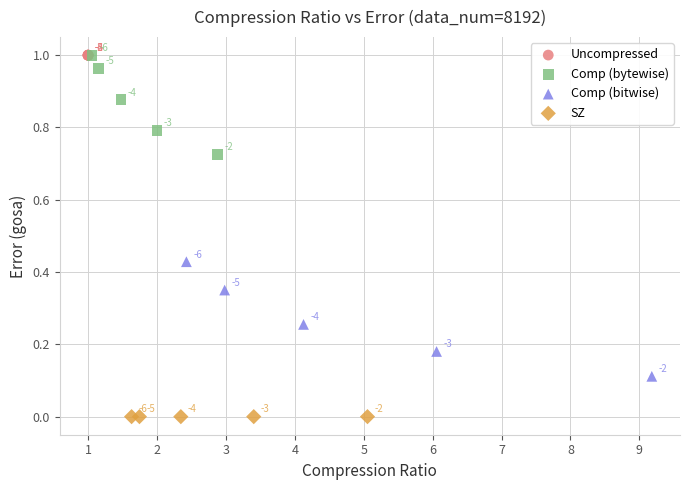

Which series reaches the maximum Y coordinate?

Uncompressed